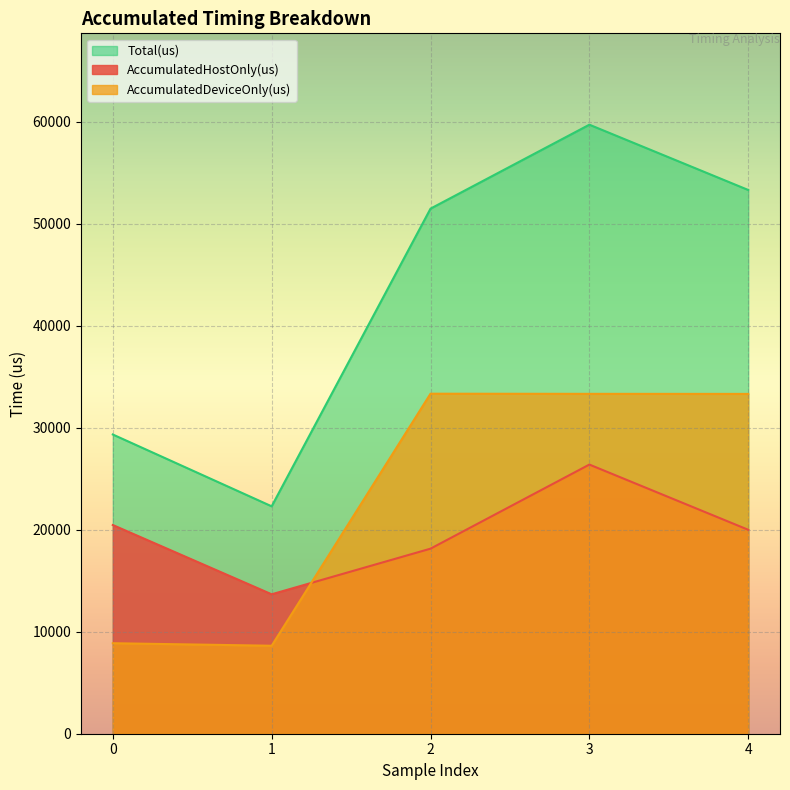

How many values in the AccumulatedHostOnly(us) series exceed 19993?

3